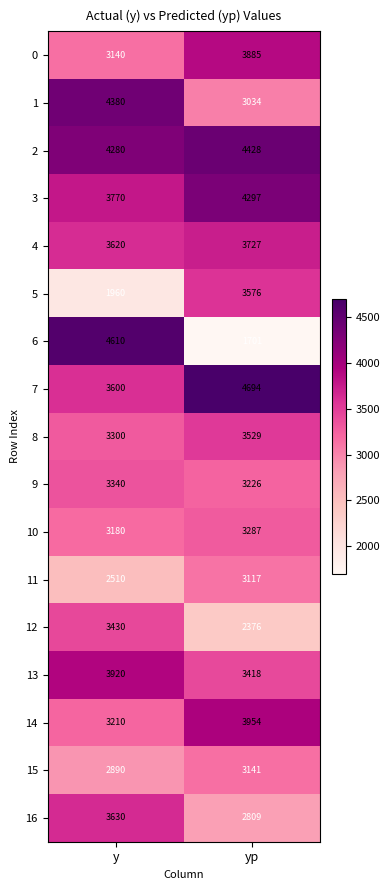

The 14 series shows 1237 at yp. True or false?

False